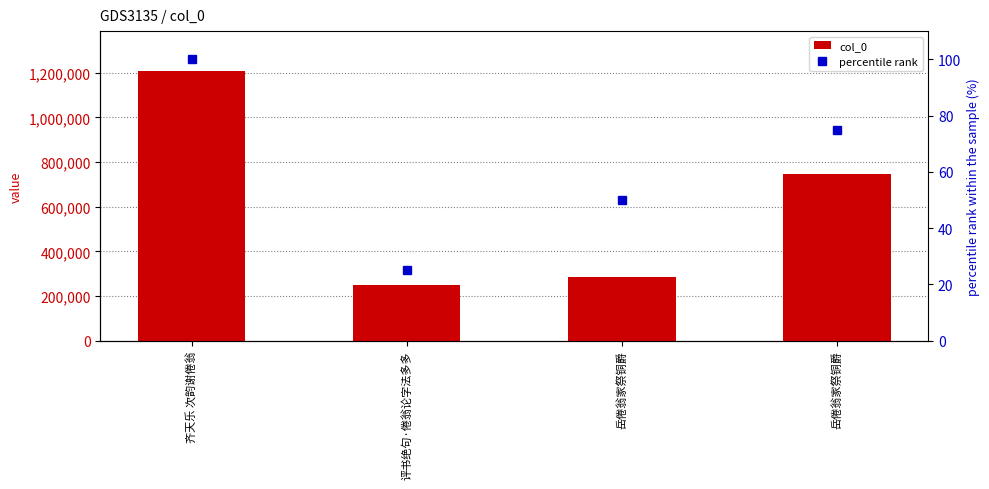

How many values in the percentile rank series exceed 75?

1